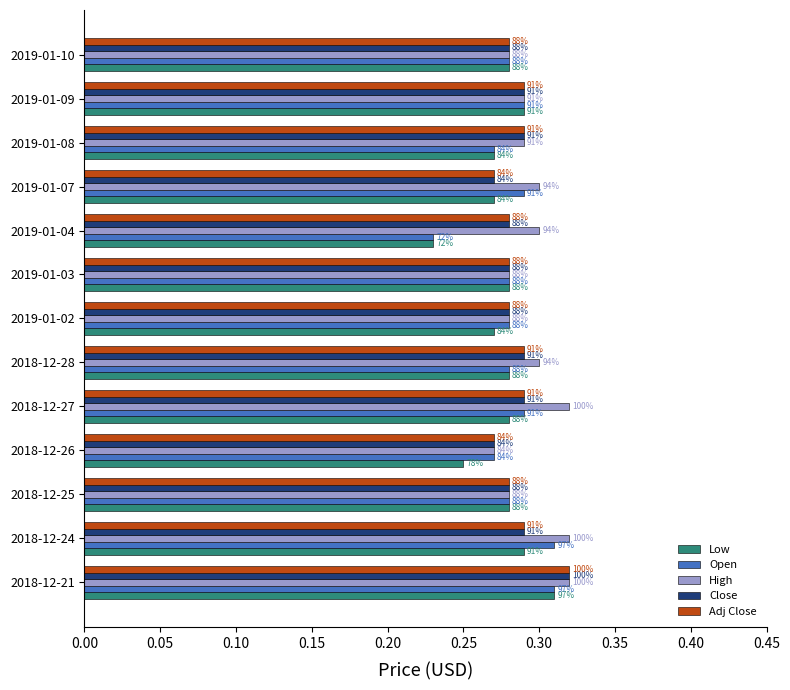

Count the Adj Close values in the range 0 to 1.

13